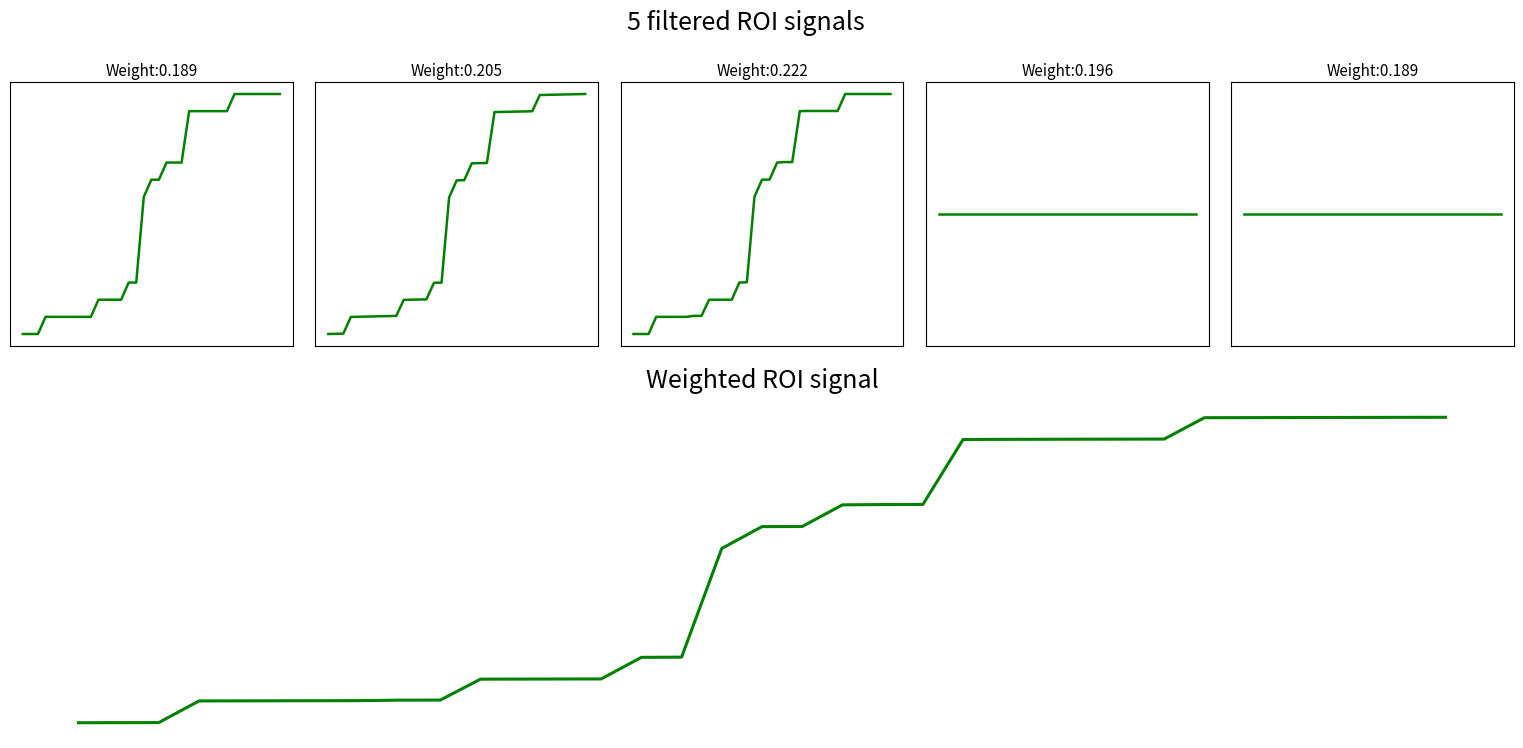

Reading left to right, transcribe all the data shown in this chart.

section: 0.0	0.0	0.0	0.1	0.1	0.1	0.1	0.1	0.1	0.1	0.1	0.1	0.1	0.1	0.2	0.2	0.6	0.6	0.6	0.7	0.7	0.7	0.9	0.9	0.9	0.9	0.9	0.9	1.0	1.0	1.0	1.0	1.0	1.0	1.0
id: 0.0	0.0	0.0	0.1	0.1	0.1	0.1	0.1	0.1	0.1	0.1	0.1	0.1	0.1	0.2	0.2	0.6	0.6	0.6	0.7	0.7	0.7	0.9	0.9	0.9	0.9	0.9	0.9	1.0	1.0	1.0	1.0	1.0	1.0	1.0
skipIndex: 0.0	0.0	0.0	0.1	0.1	0.1	0.1	0.1	0.1	0.1	0.1	0.1	0.1	0.1	0.2	0.2	0.6	0.6	0.6	0.7	0.7	0.7	0.9	0.9	0.9	0.9	0.9	0.9	1.0	1.0	1.0	1.0	1.0	1.0	1.0
nextStepCount: 0.5	0.5	0.5	0.5	0.5	0.5	0.5	0.5	0.5	0.5	0.5	0.5	0.5	0.5	0.5	0.5	0.5	0.5	0.5	0.5	0.5	0.5	0.5	0.5	0.5	0.5	0.5	0.5	0.5	0.5	0.5	0.5	0.5	0.5	0.5
previousStepCount: 0.5	0.5	0.5	0.5	0.5	0.5	0.5	0.5	0.5	0.5	0.5	0.5	0.5	0.5	0.5	0.5	0.5	0.5	0.5	0.5	0.5	0.5	0.5	0.5	0.5	0.5	0.5	0.5	0.5	0.5	0.5	0.5	0.5	0.5	0.5
Weighted ROI signal: 0.2	0.2	0.2	0.2	0.2	0.2	0.2	0.2	0.2	0.2	0.3	0.3	0.3	0.3	0.3	0.3	0.5	0.6	0.6	0.6	0.6	0.6	0.8	0.8	0.8	0.8	0.8	0.8	0.8	0.8	0.8	0.8	0.8	0.8	0.8